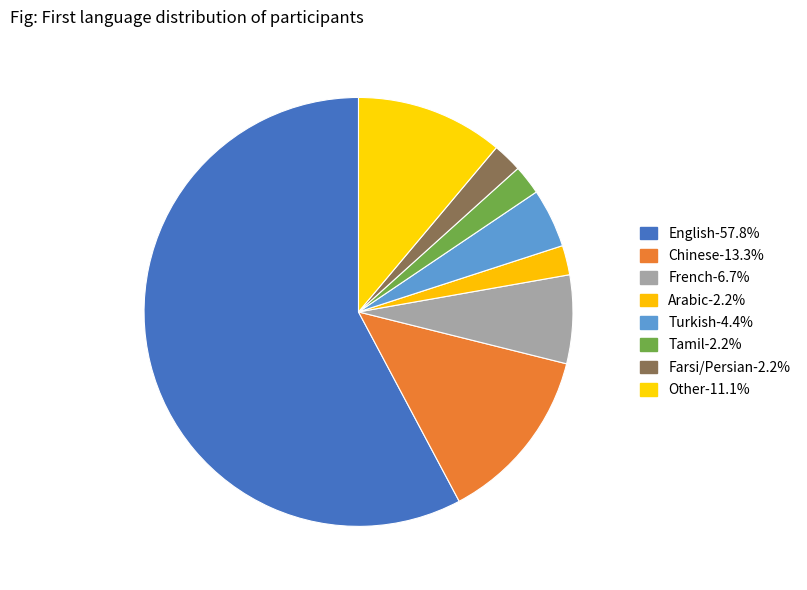

To the nearest percent, what is the difference between the largest and smallest slice percentages?

56%